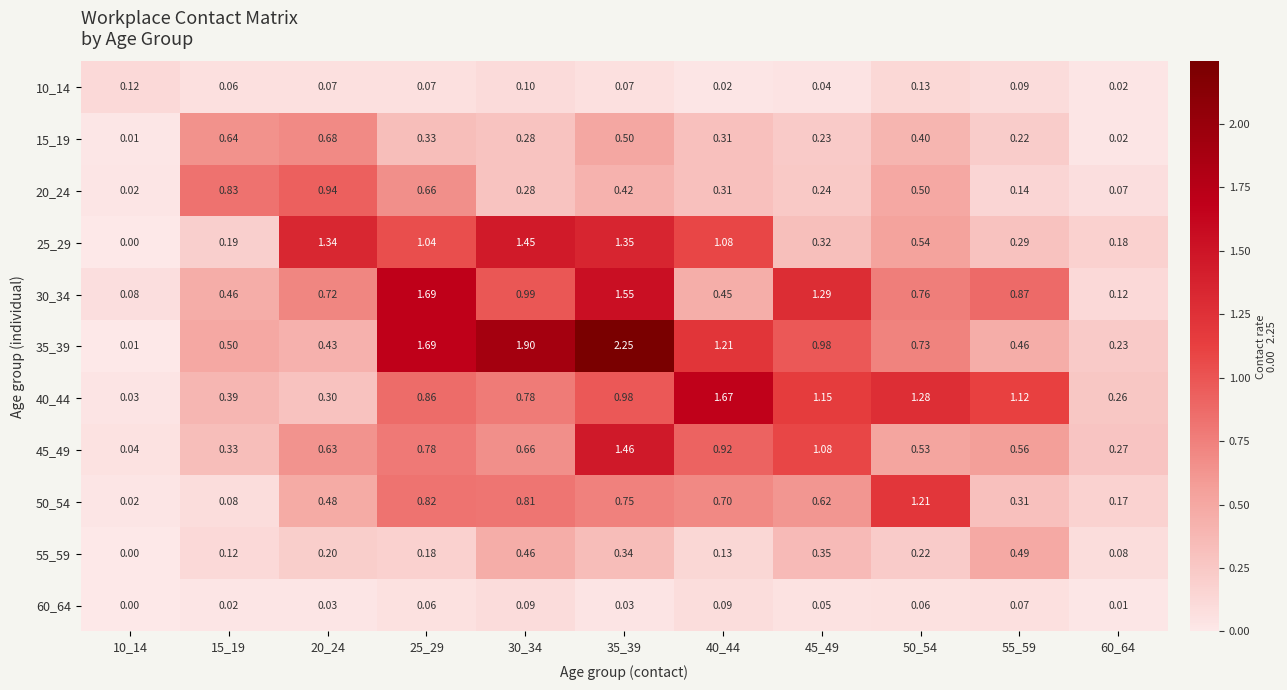

What is the total value across all series at 15_19?

3.6